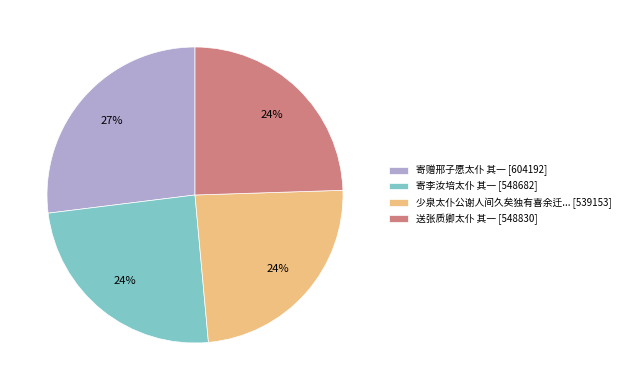

What percentage is the 寄赠邢子愿太仆 其一 [604192] slice, to the nearest percent?

27%